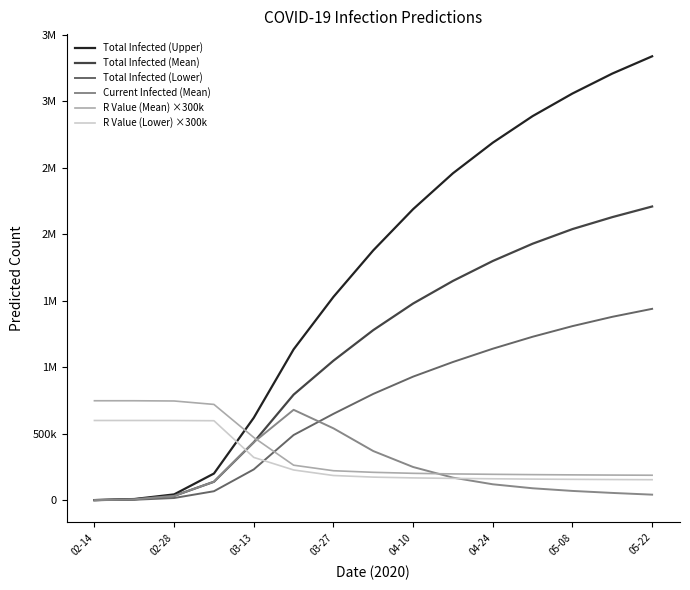

What is the difference between the second highest and minimum values in the Current Infected (Mean) series?

540132.0